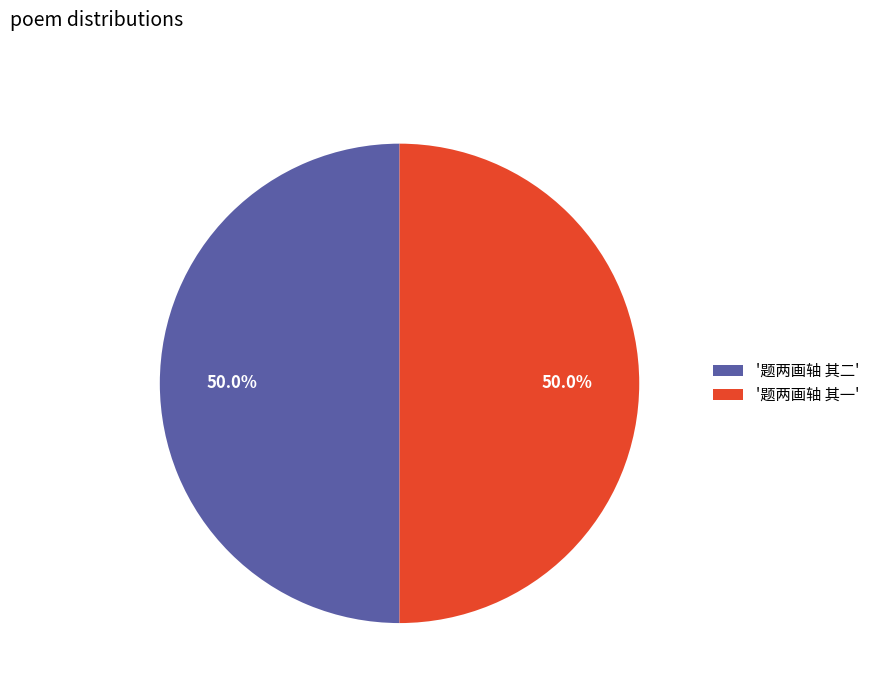

What percentage is NOT represented by '题两画轴 其二'?

50.0%